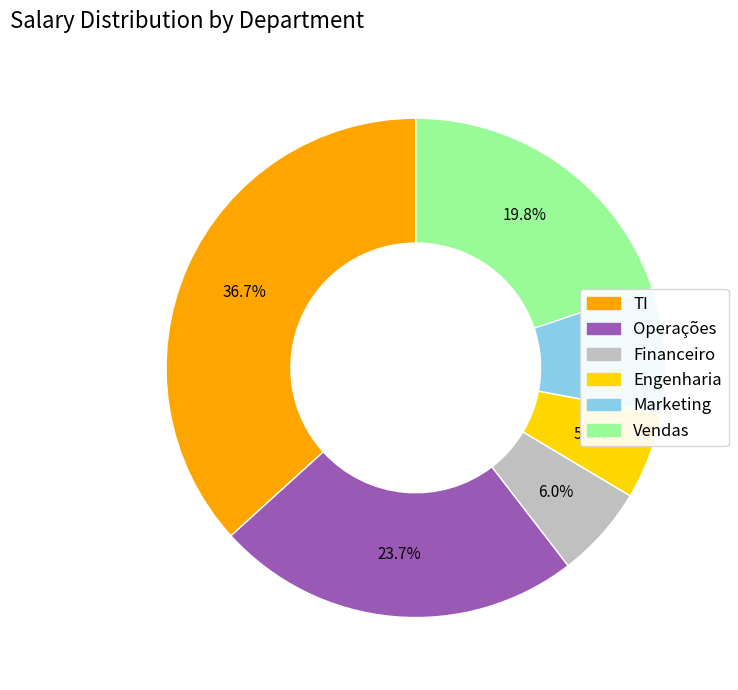

Which slice is the largest?

TI